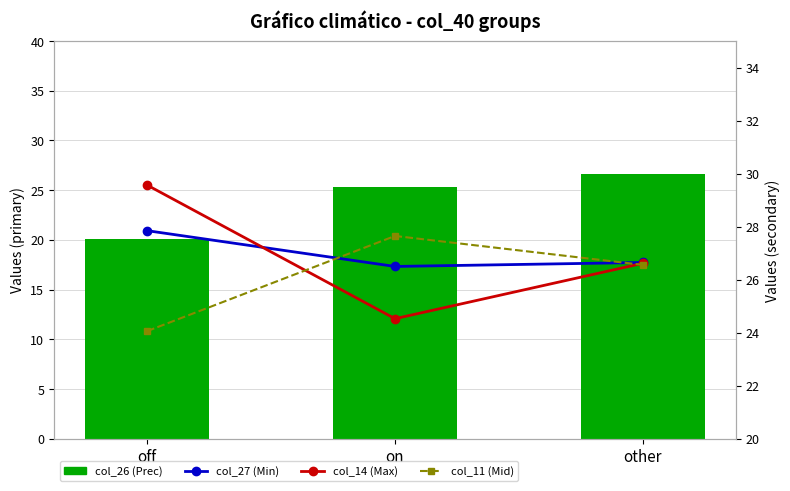

What position from the left is other?

3